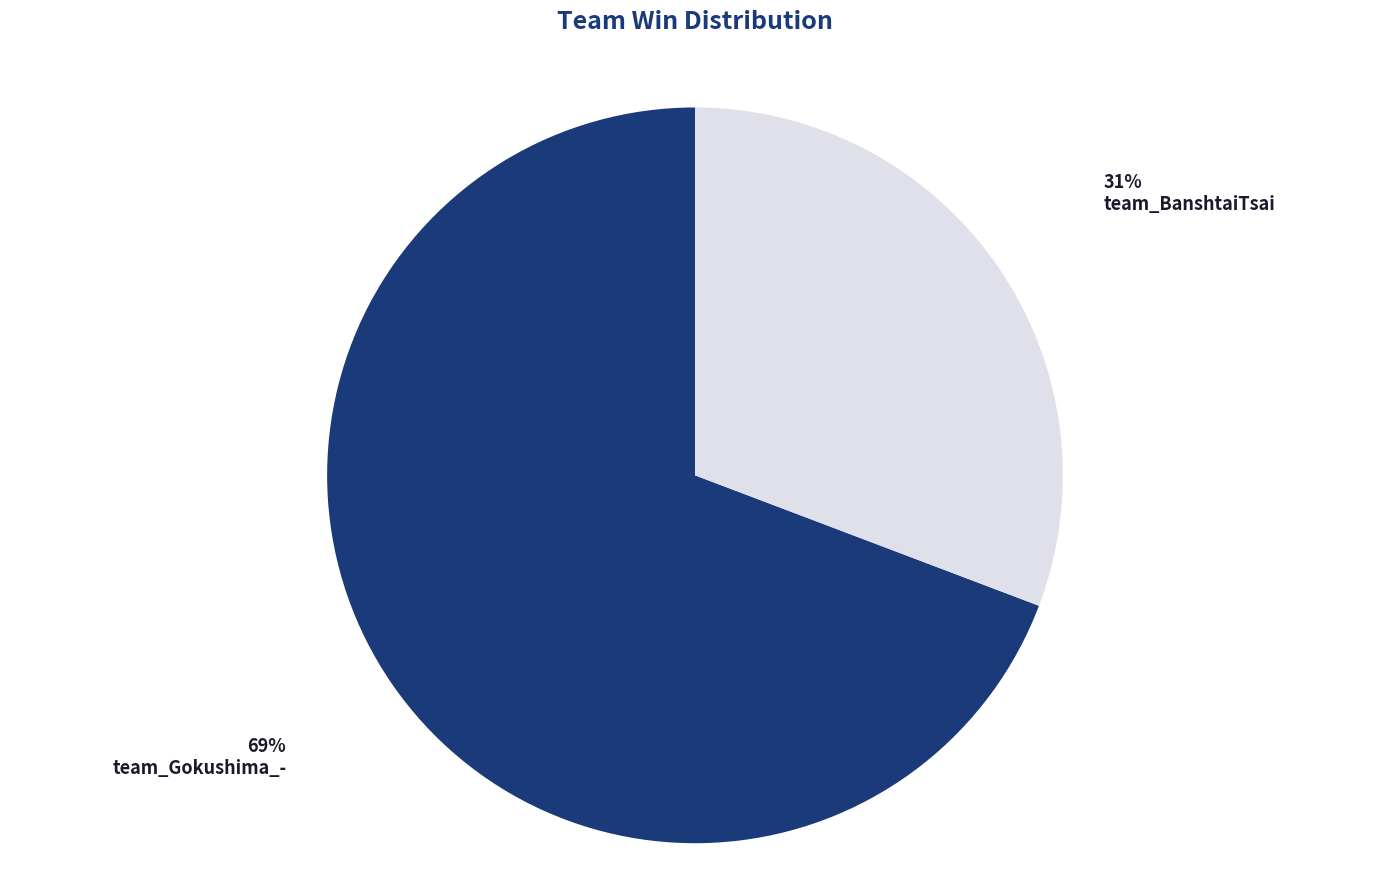

Is the sum of team_BanshtaiTsai and team_Gokushima_- greater than half?

Yes